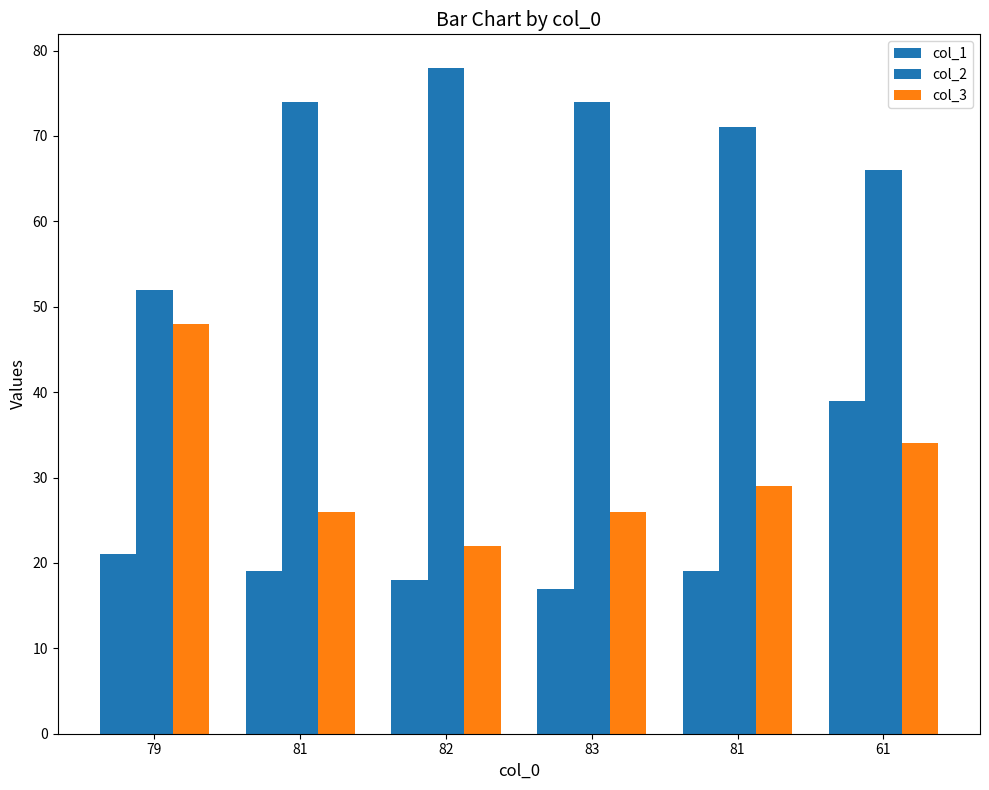

What is the highest value of the col_3 series?

48